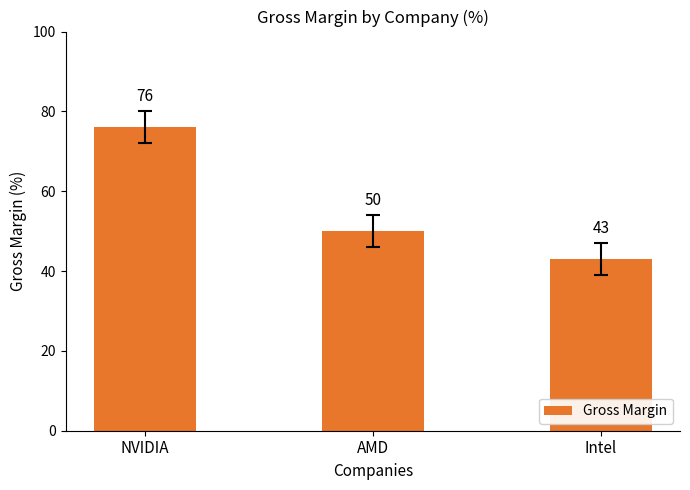

What is the label of the 3rd bar from the left?

Intel